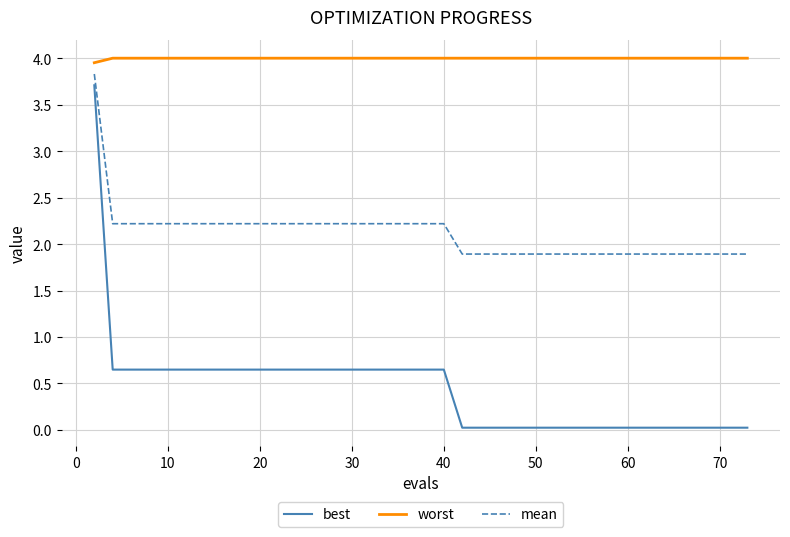

Which series has the widest spread of values?

best